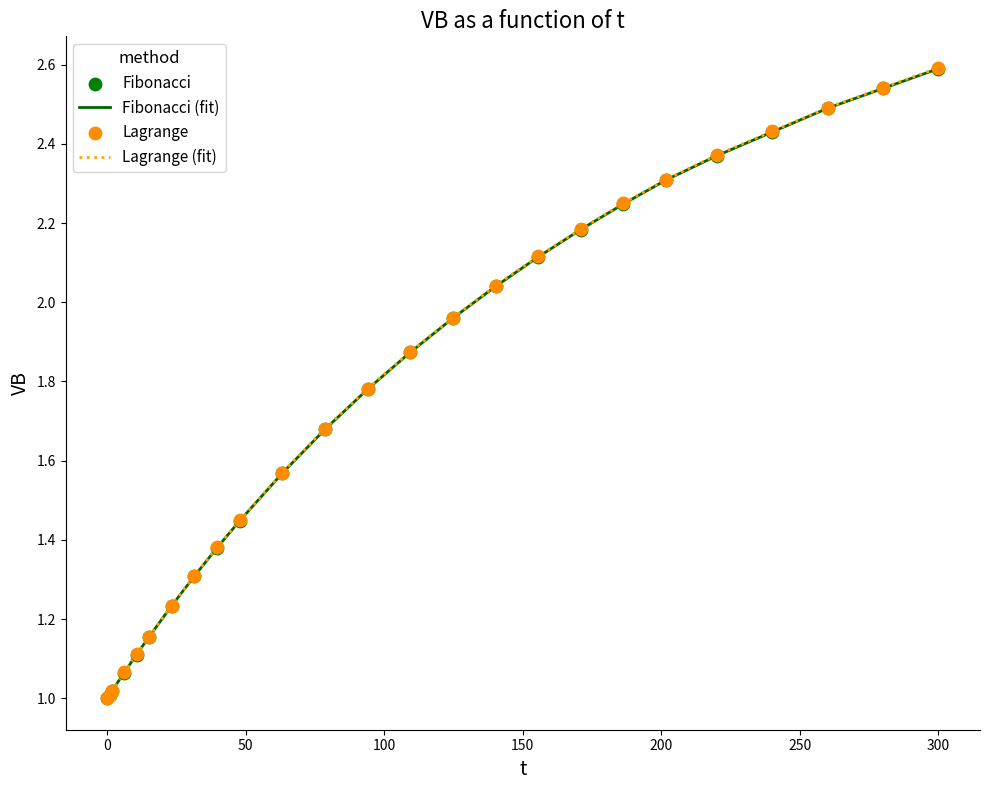

What is the highest value of the Fibonacci (fit) series?

2.6